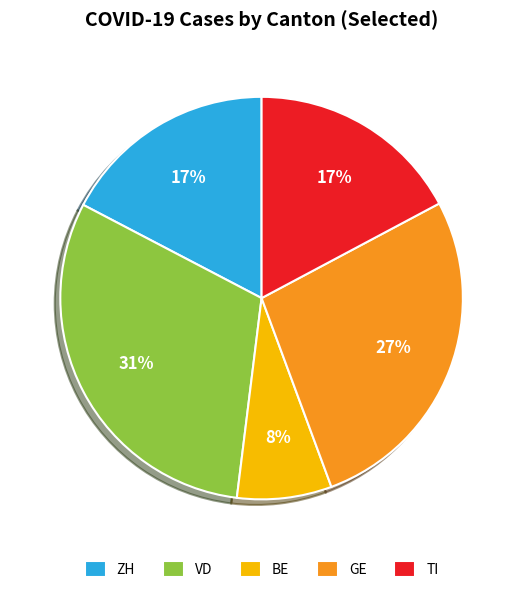

Does TI account for over 50% of the chart?

No